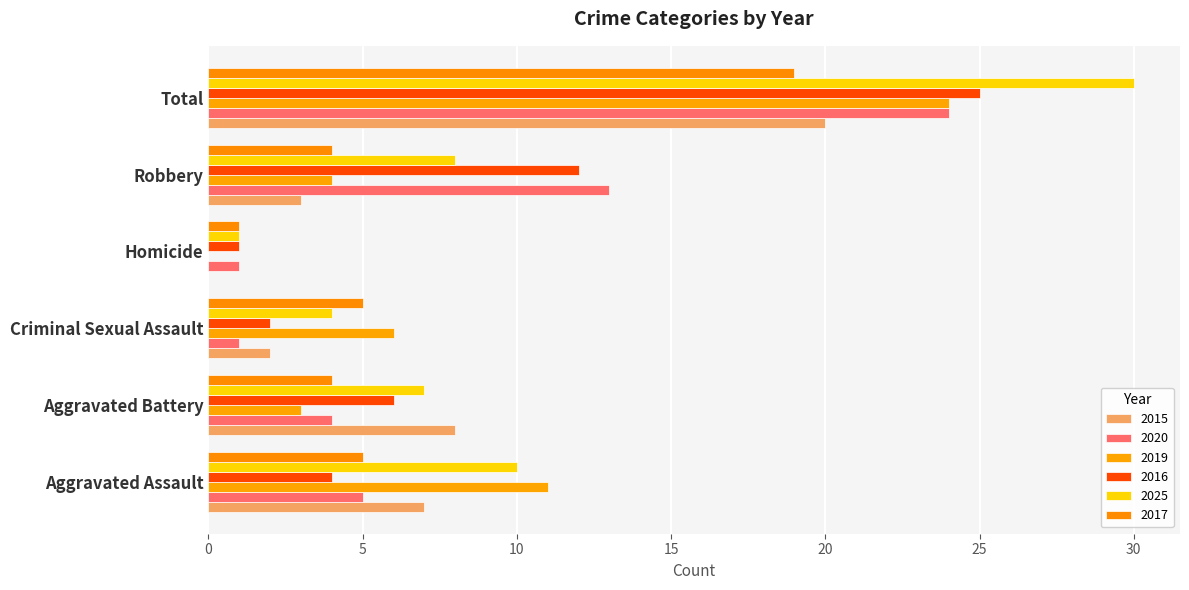

Where is 2020 nearest to the value 12?

Robbery